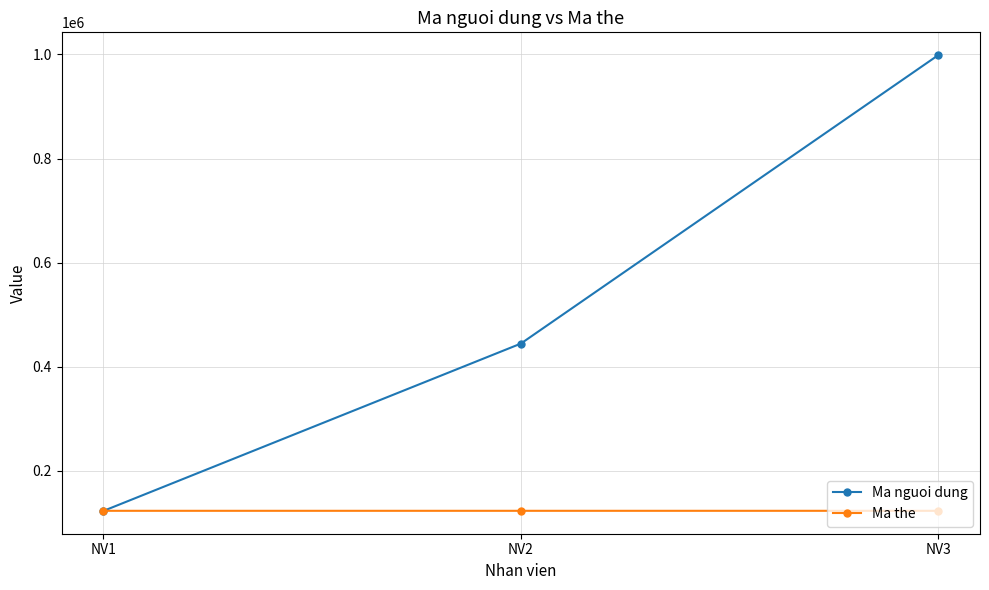

Does the chart have visible grid lines?

Yes